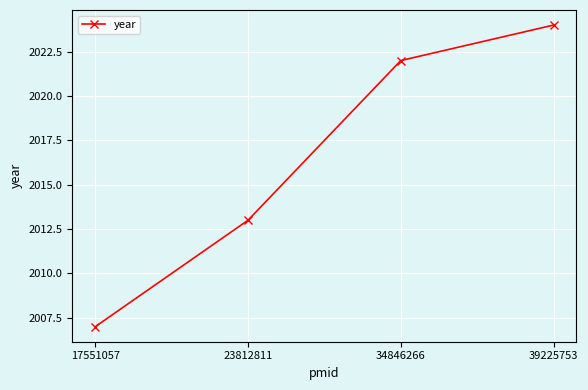

What is the sum of the values at 39225753 and 34846266?

4046